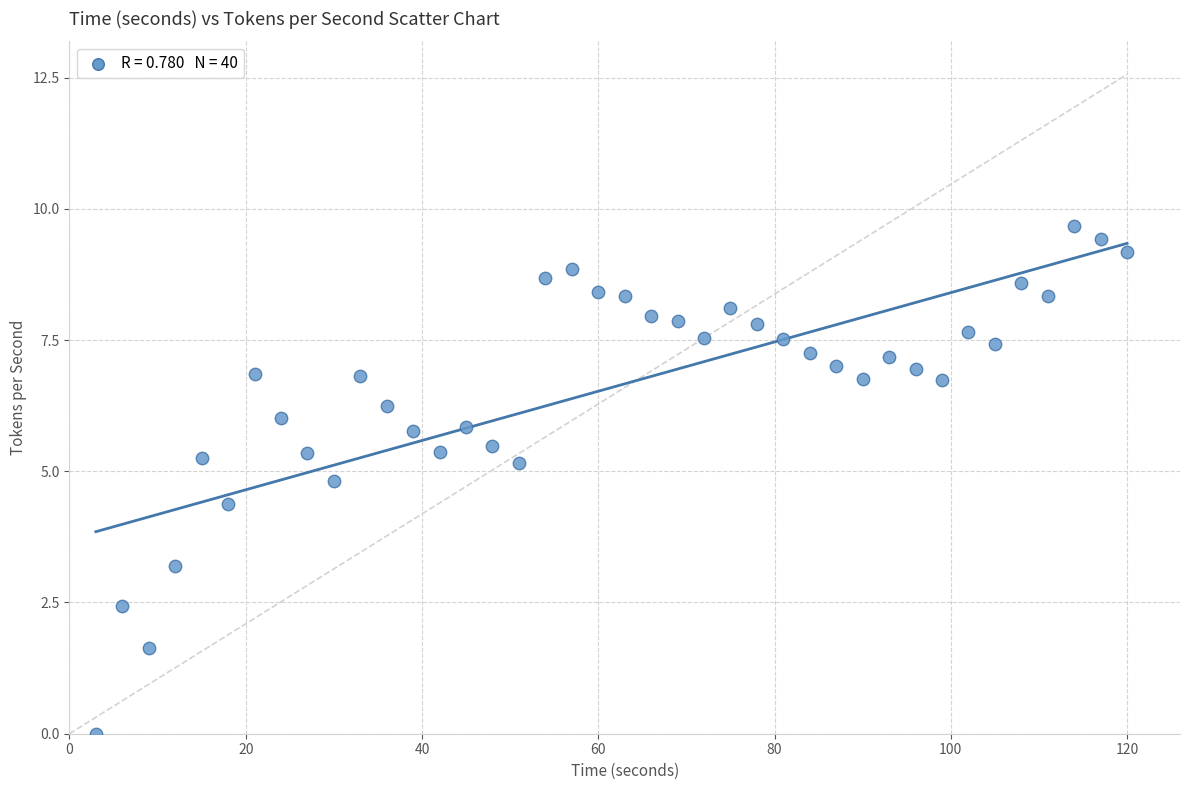

What is the range of Y values (max minus min)?

9.7